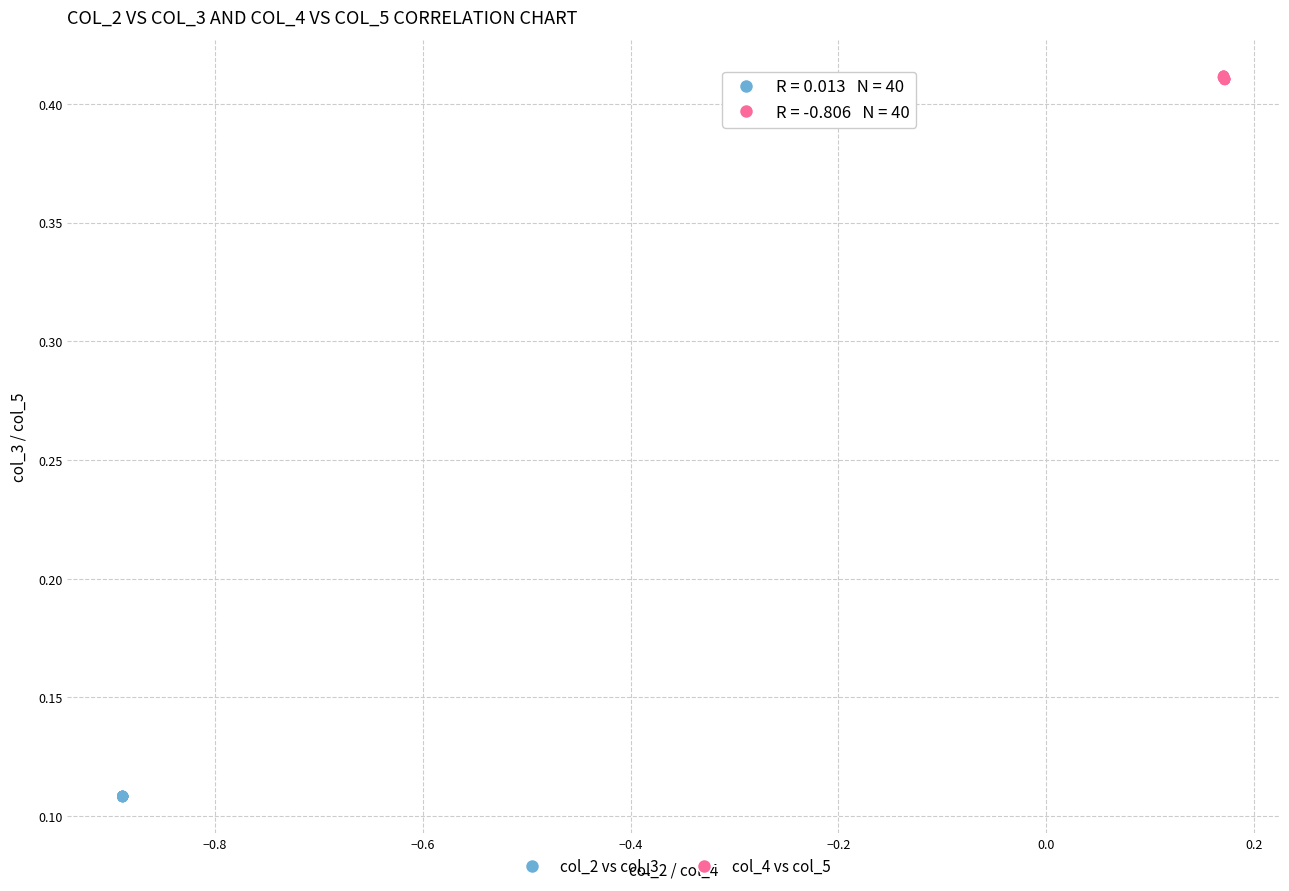

Which series contains the highest Y value?

col_4 vs col_5